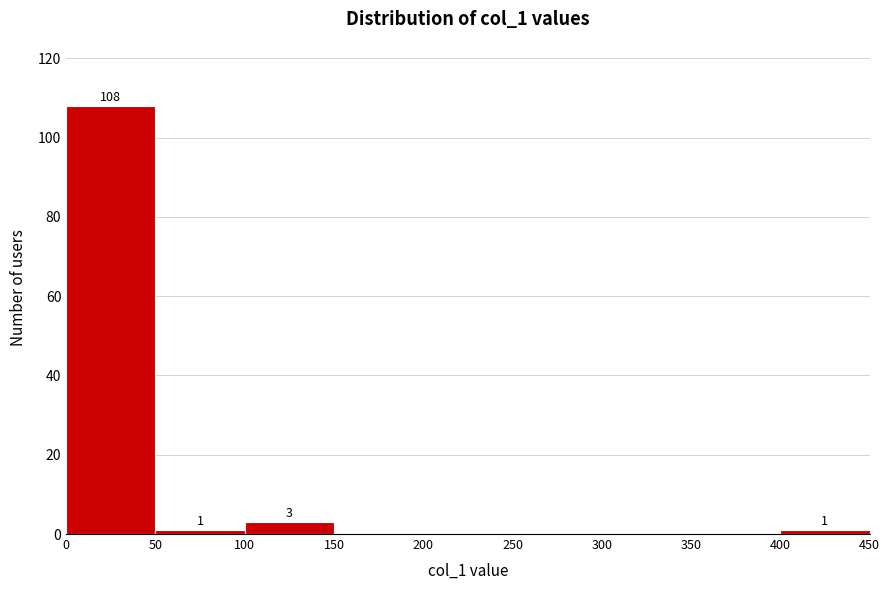

Which range on the x-axis has the tallest bar?

0 to 50